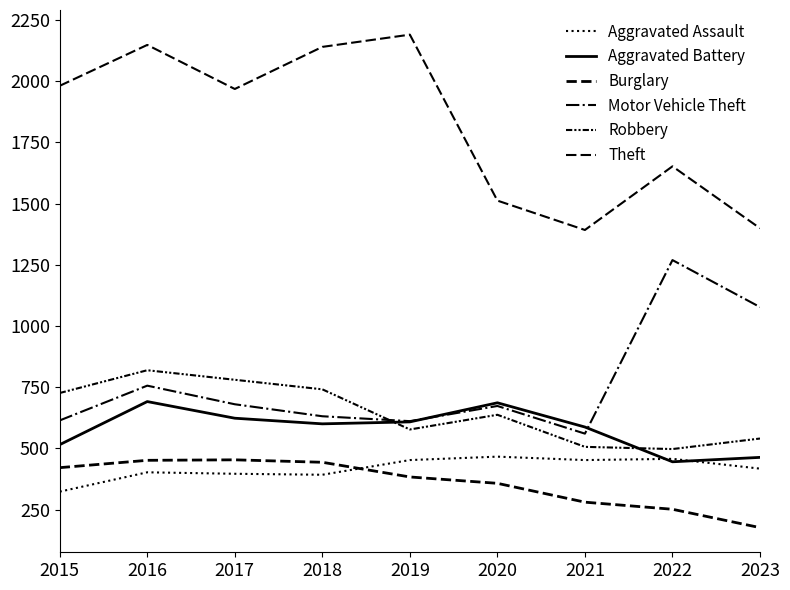

Reading right to left, extract all data points from this chart.

Aggravated Assault: 417	457	452	466	452	392	396	402	323
Aggravated Battery: 463	445	587	686	608	600	623	691	515
Burglary: 176	251	280	357	383	443	453	451	421
Motor Vehicle Theft: 1077	1269	560	673	611	631	680	756	614
Robbery: 540	497	506	637	577	741	780	819	726
Theft: 1399	1652	1392	1512	2190	2140	1968	2148	1981